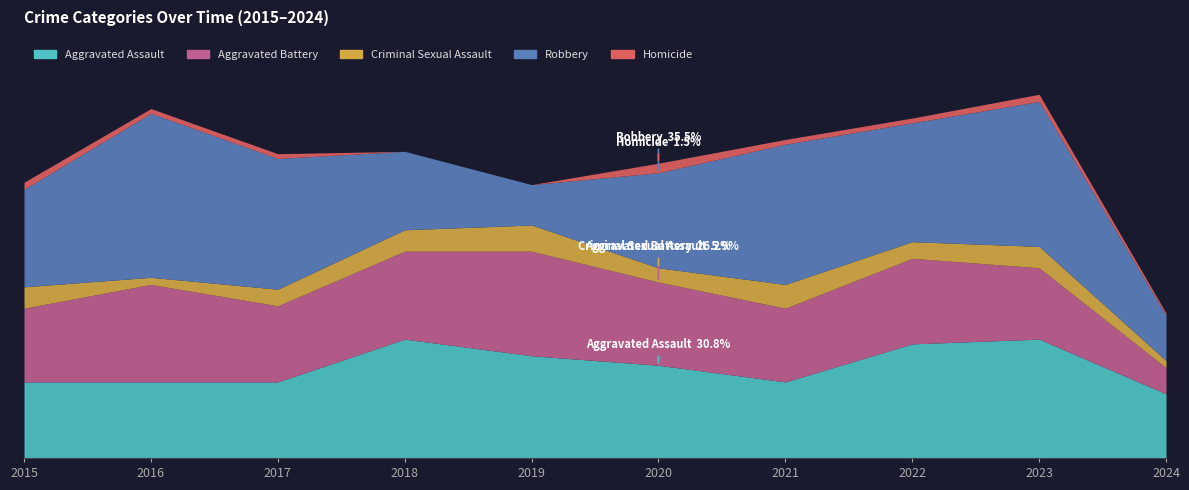

How many data points in Criminal Sexual Assault are less than 9?

5